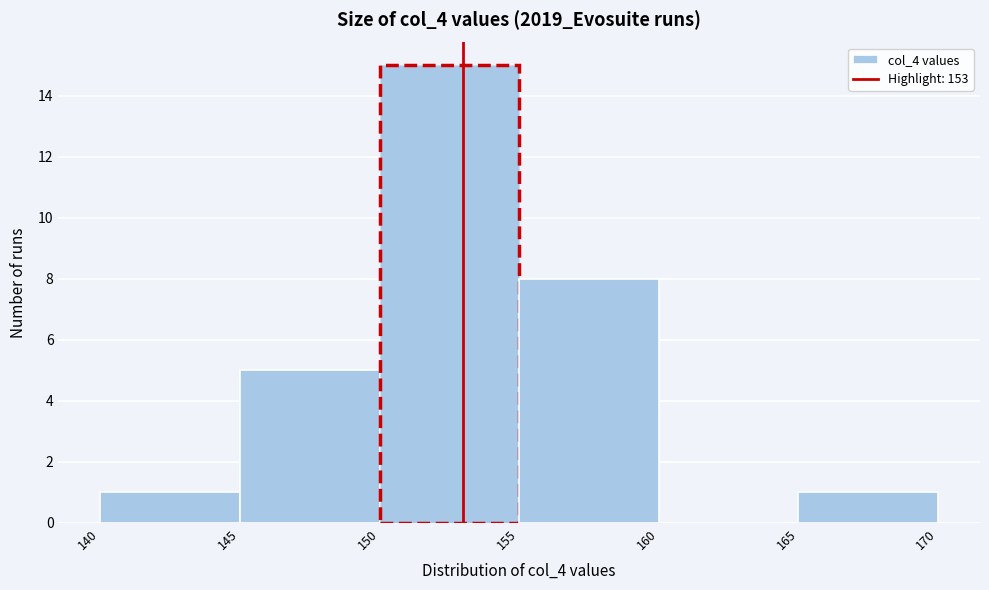

Over which range of the x-axis is the bar tallest?

150 to 155